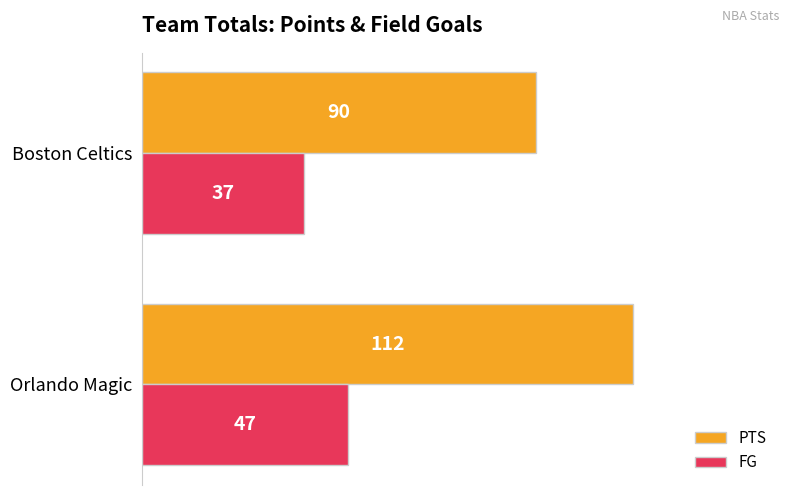

What is the difference between the maximum and minimum values in the FG series?

10